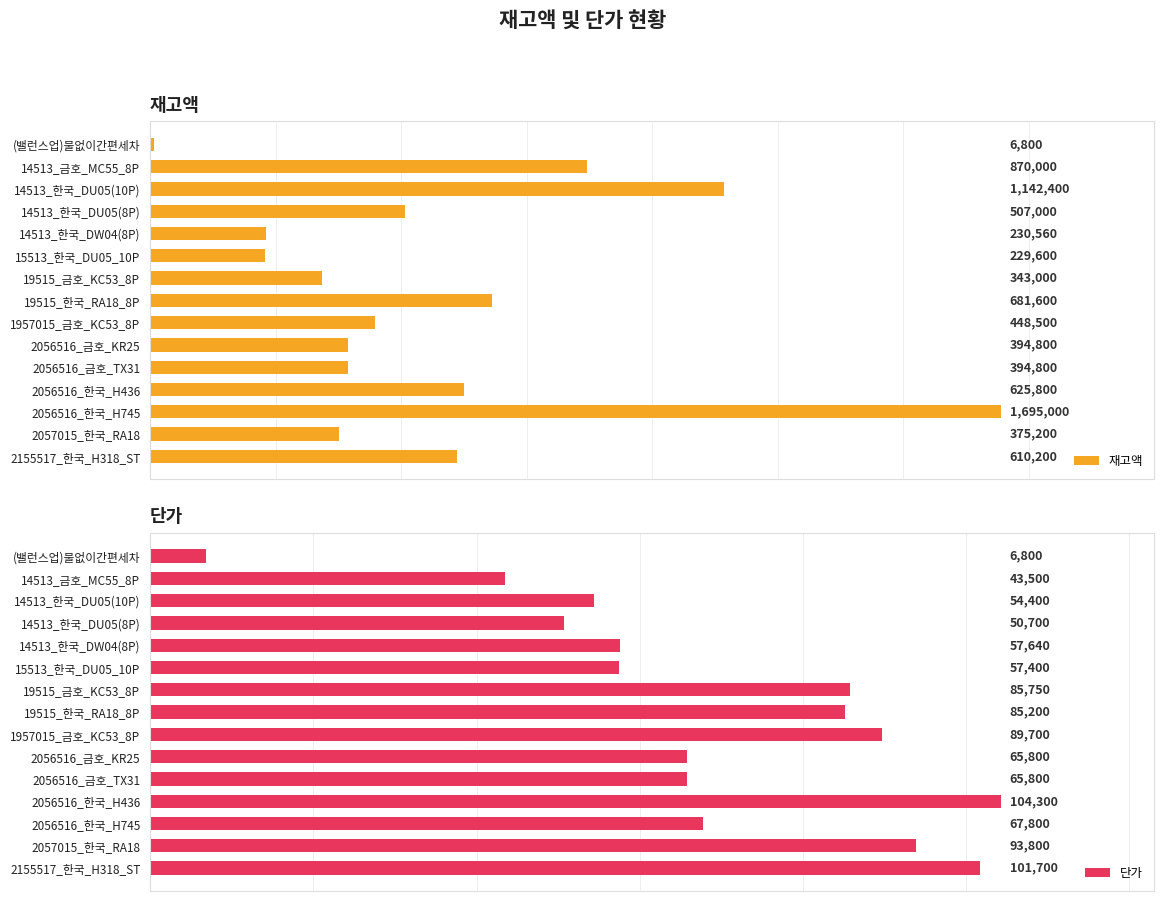

Where is 재고액 nearest to the value 850900?

14513_금호_MC55_8P